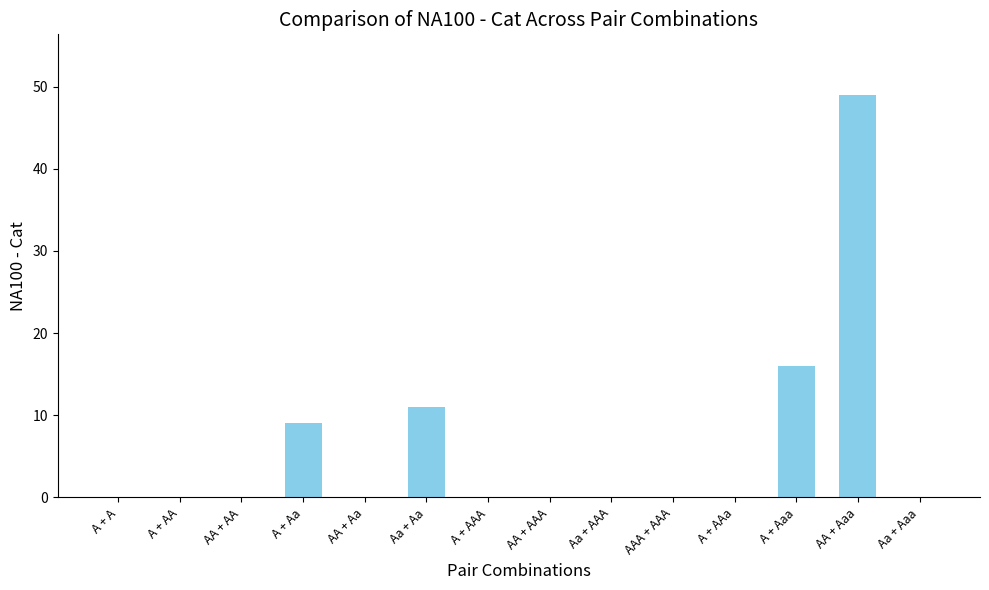

Reading right to left, extract all data points from this chart.

0	49	16	0	0	0	0	0	11	0	9	0	0	0